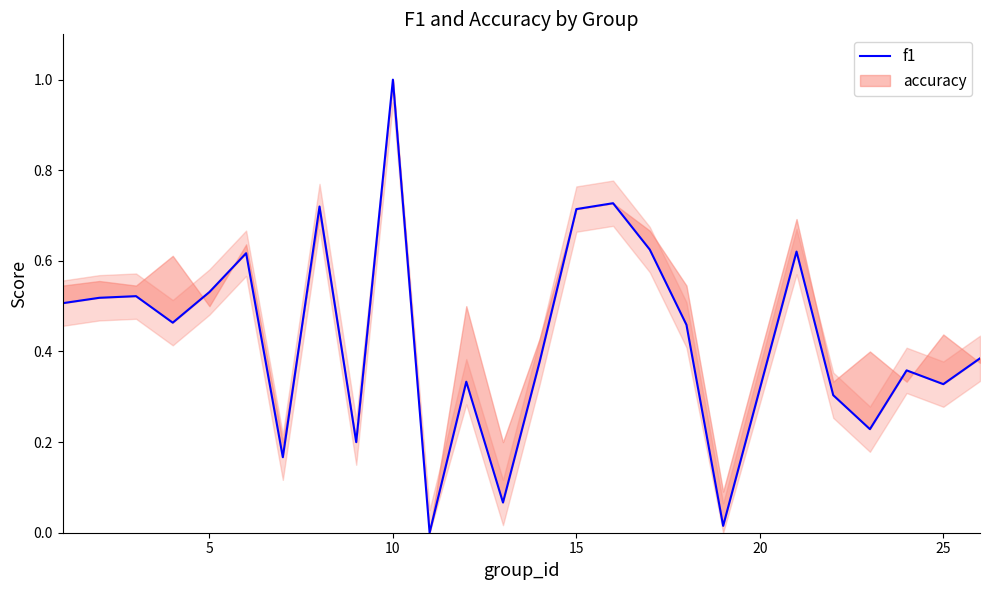

Does the chart have visible grid lines?

No